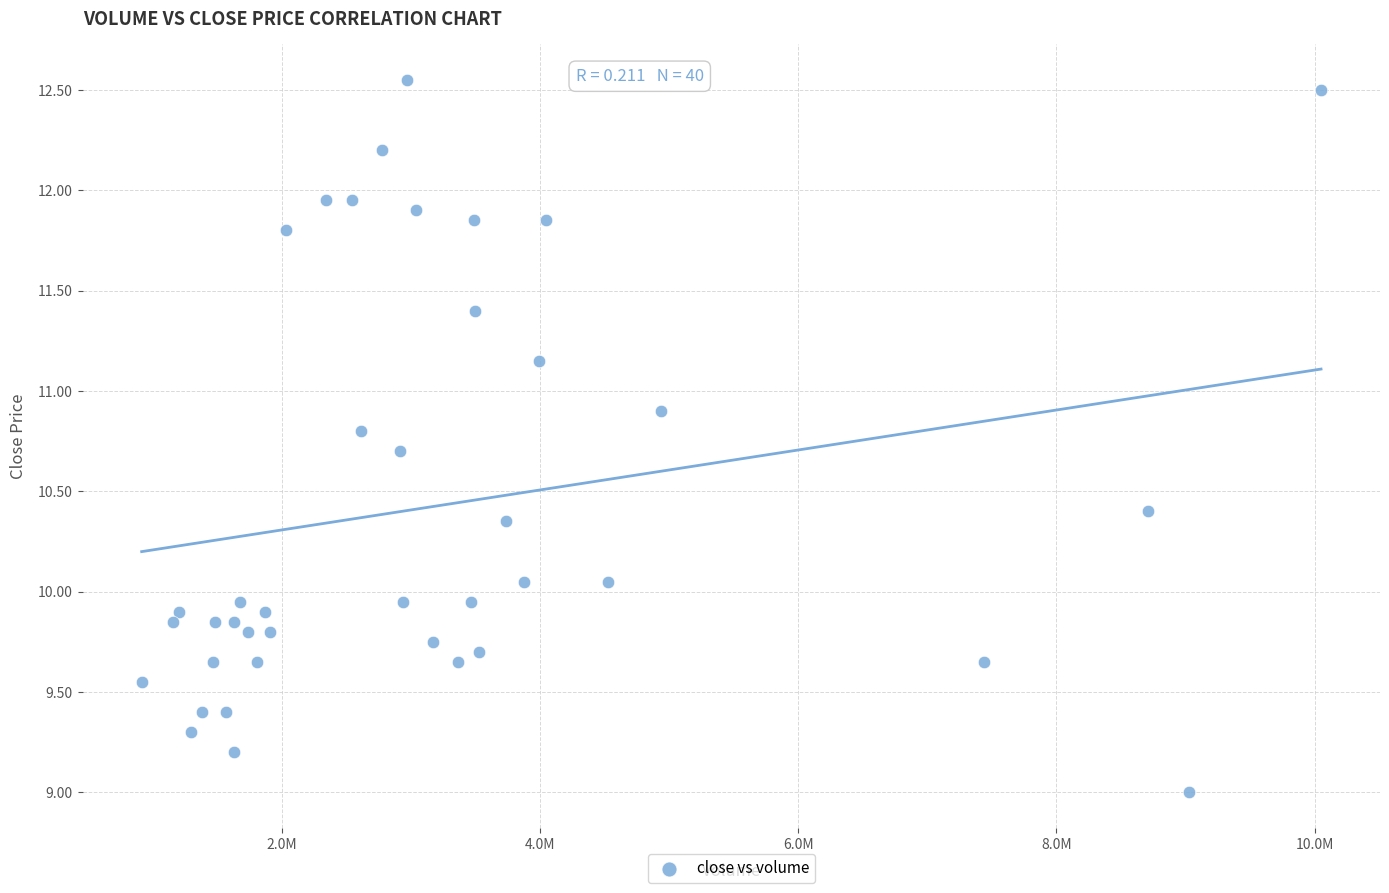

What is the range of X values (max minus min)?

9134337.0